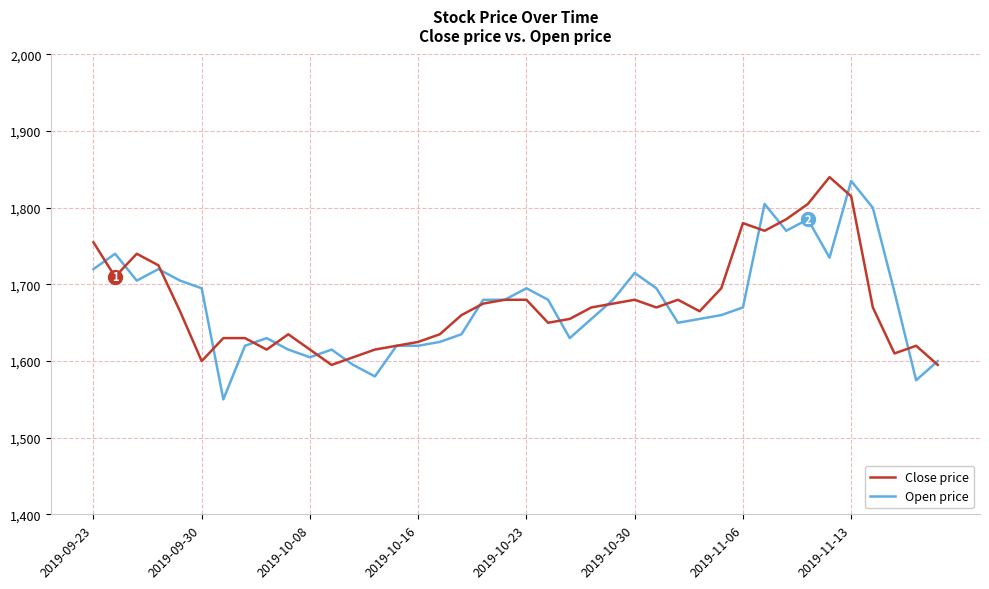

What is the maximum value shown in the chart?

1840